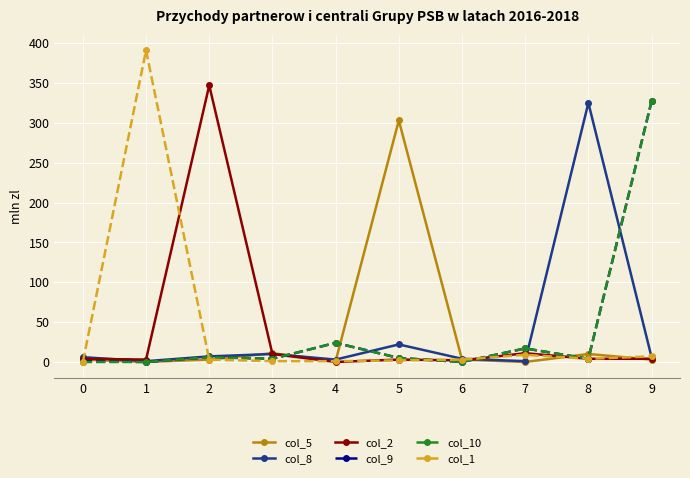

What is the greatest value displayed?

391